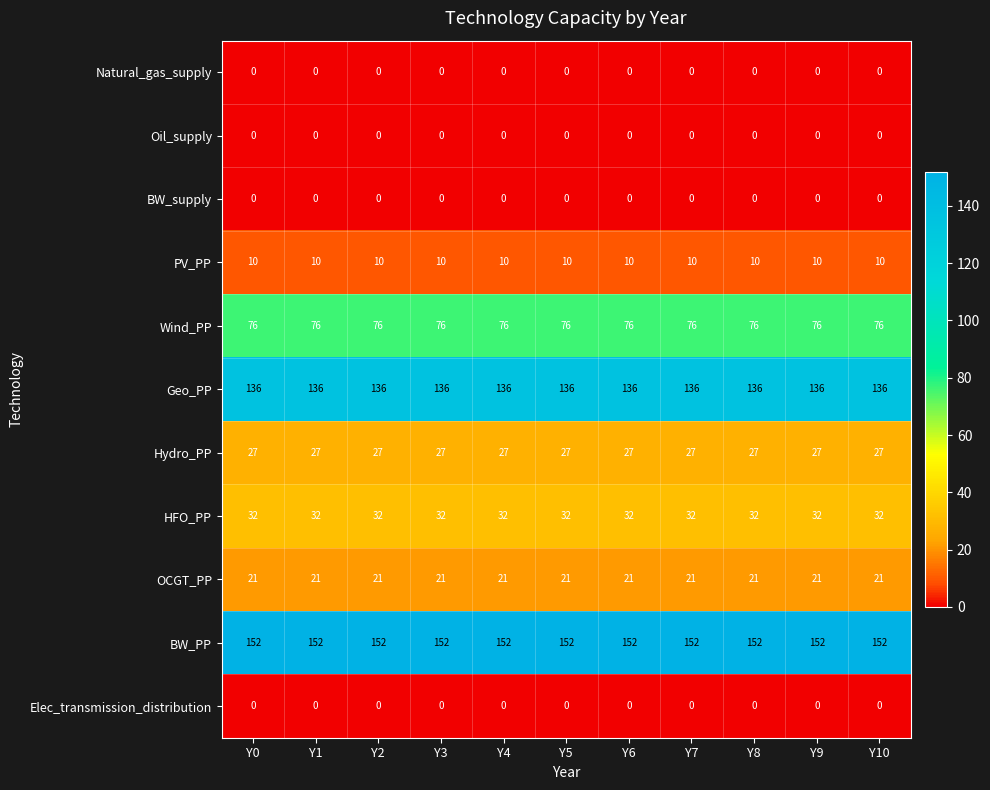

What is the spread (max minus min) of values at Y8?

152